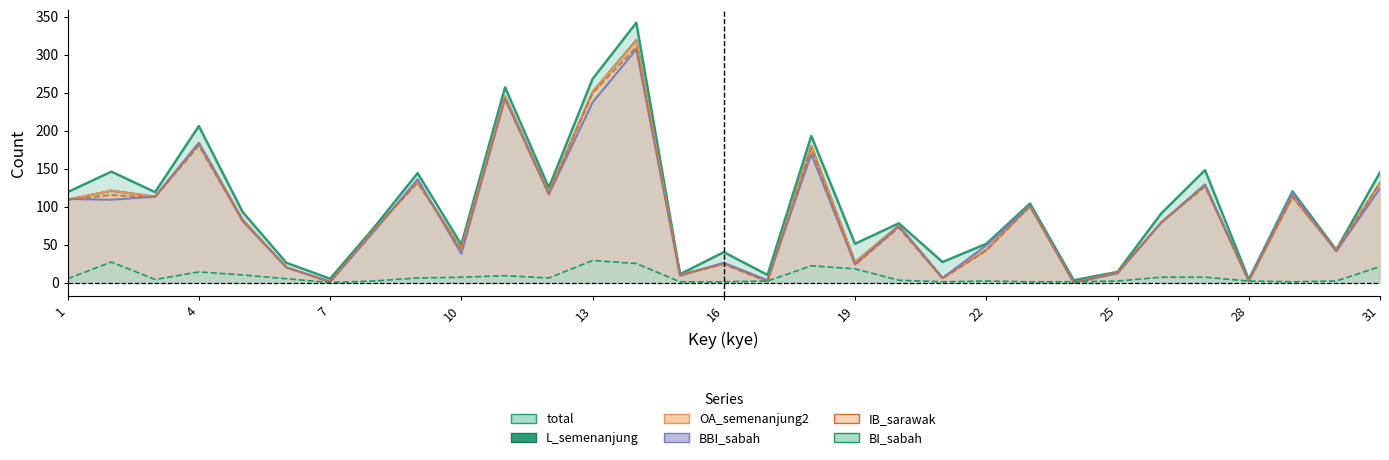

True or false: L_semenanjung and OA_semenanjung2 cross at least once.

False